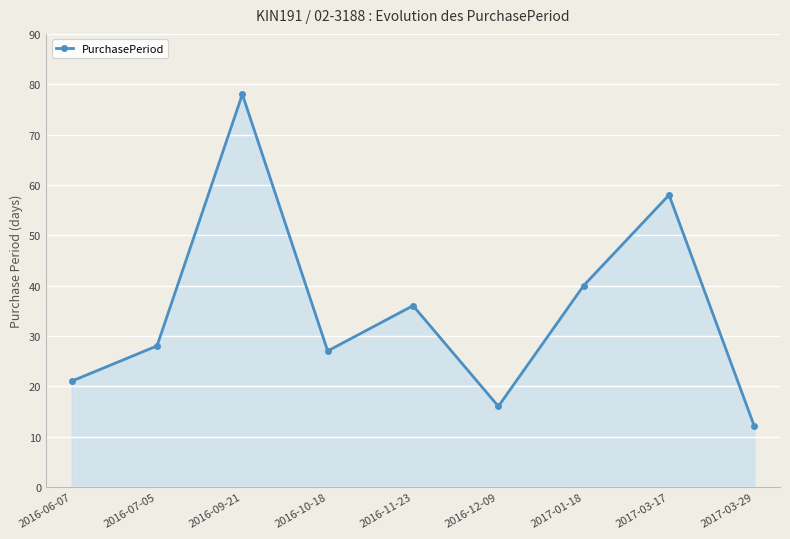

Reading left to right, extract all data points from this chart.

21	28	78	27	36	16	40	58	12